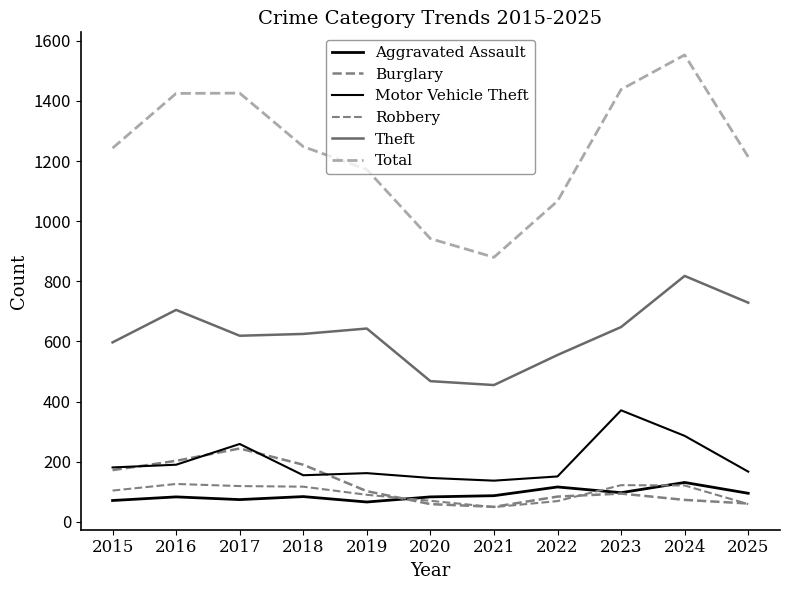

Is this an area chart (filled region under the line)?

No